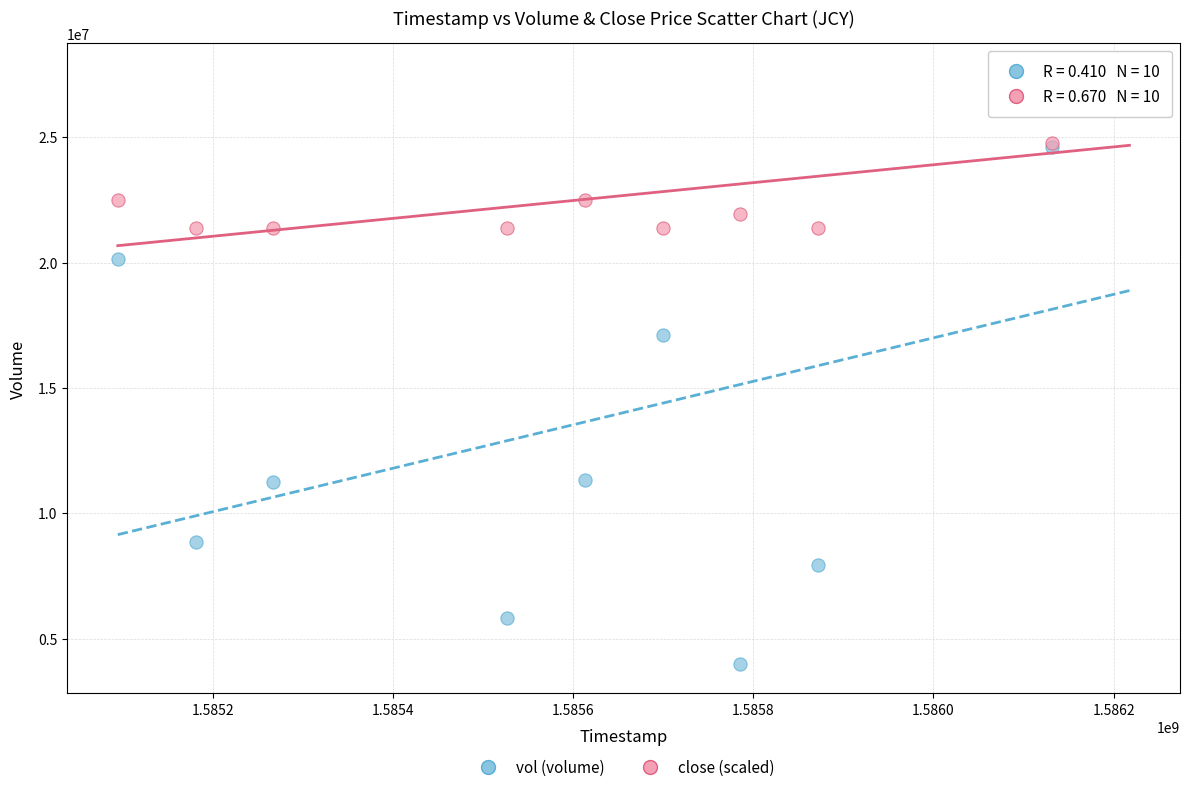

In the vol (volume) series, what Y value is closest to 15780350?

17115600.0